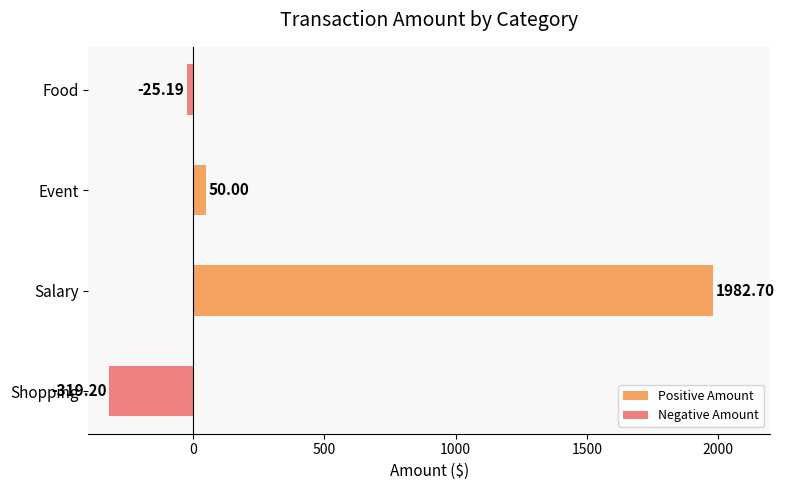

What is the value of the Positive Amount bar at the 3rd from the left?

50.0